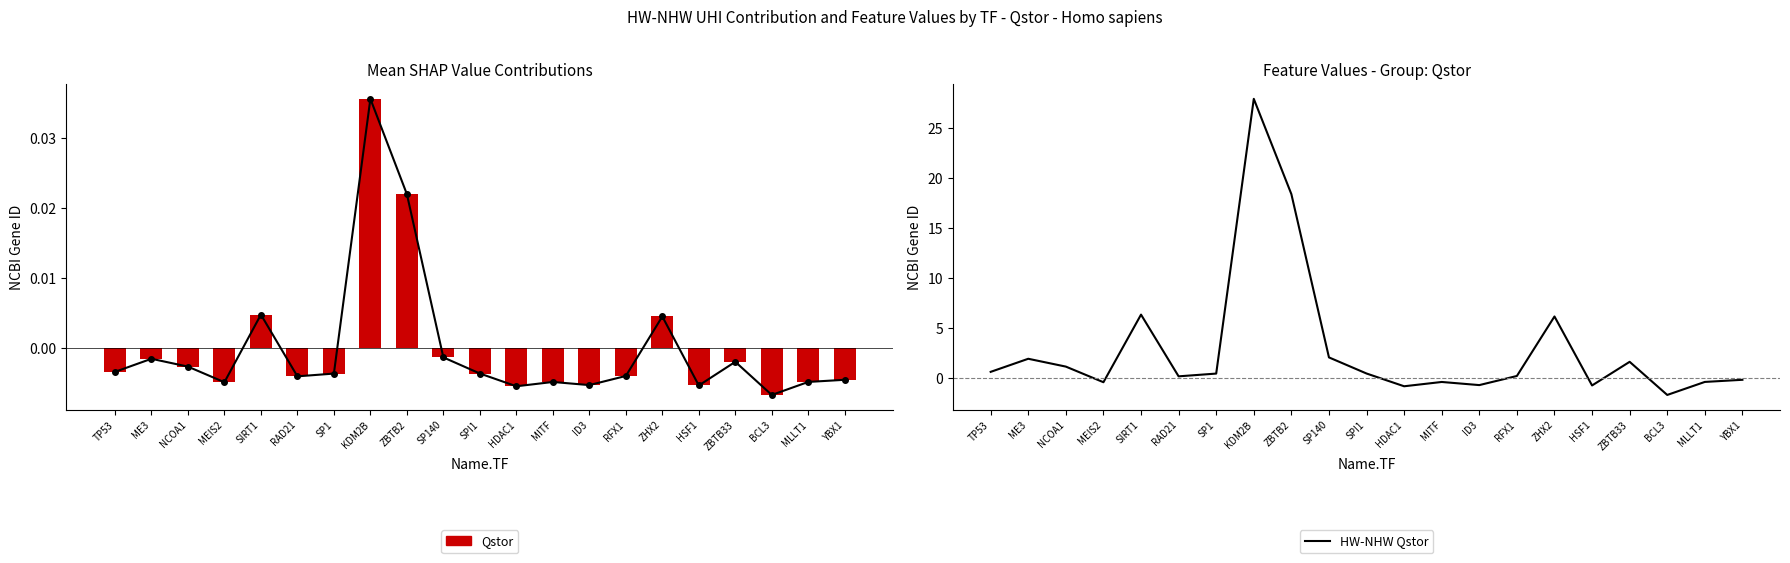

What is the label of the 16th bar from the left?

ZHX2